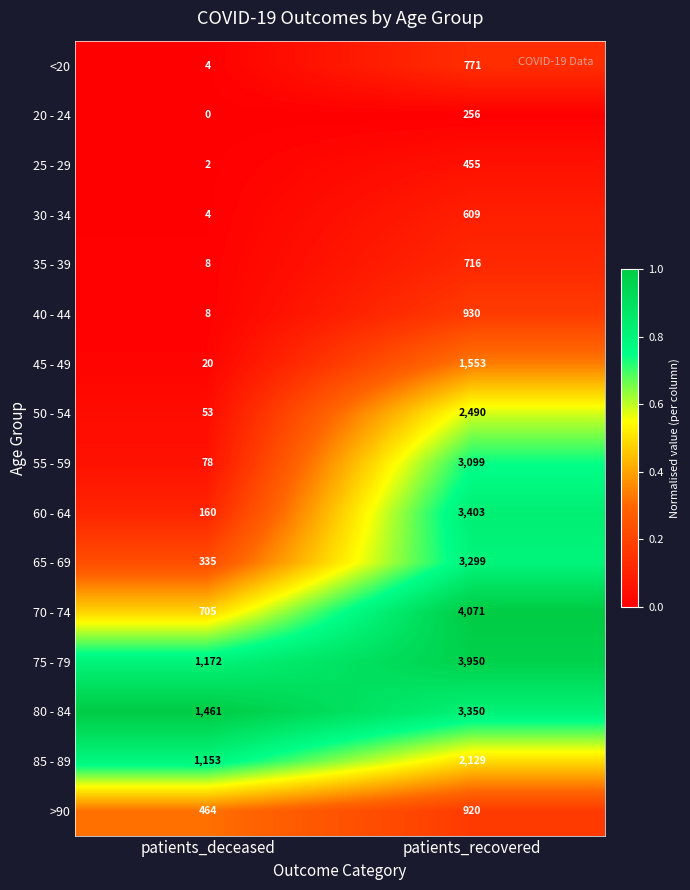

Where is 80 - 84 nearest to the value 2405?

patients_deceased